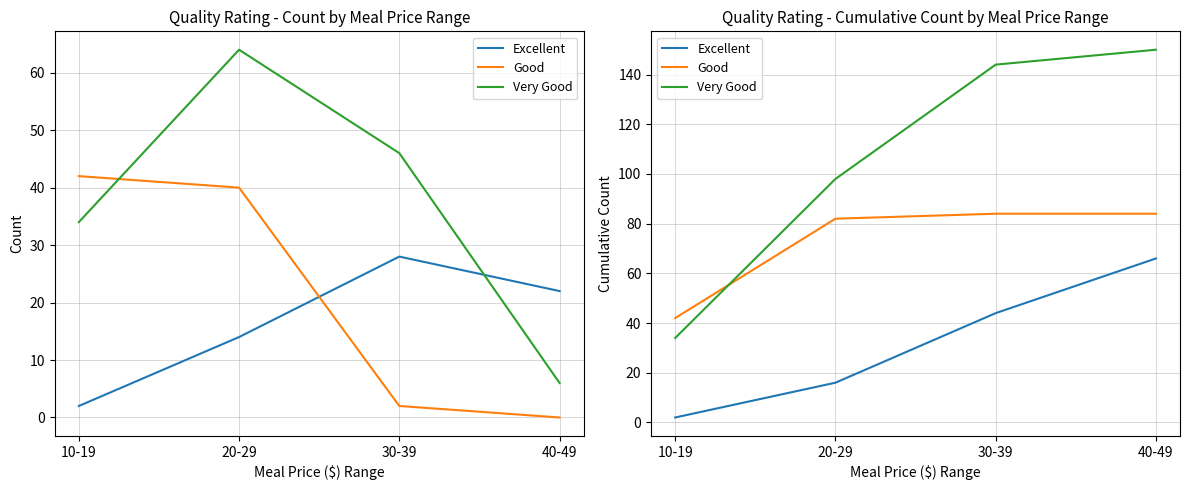

What is the value of the Very Good point at the 4th from the left?

150